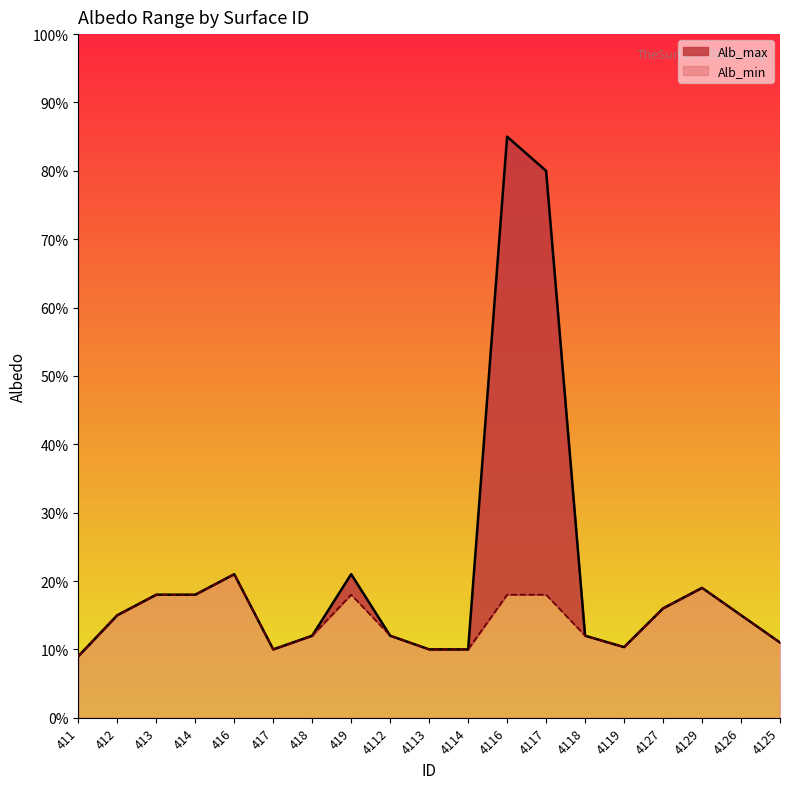

True or false: Alb_min has more than 0 points higher than both neighbors.

True